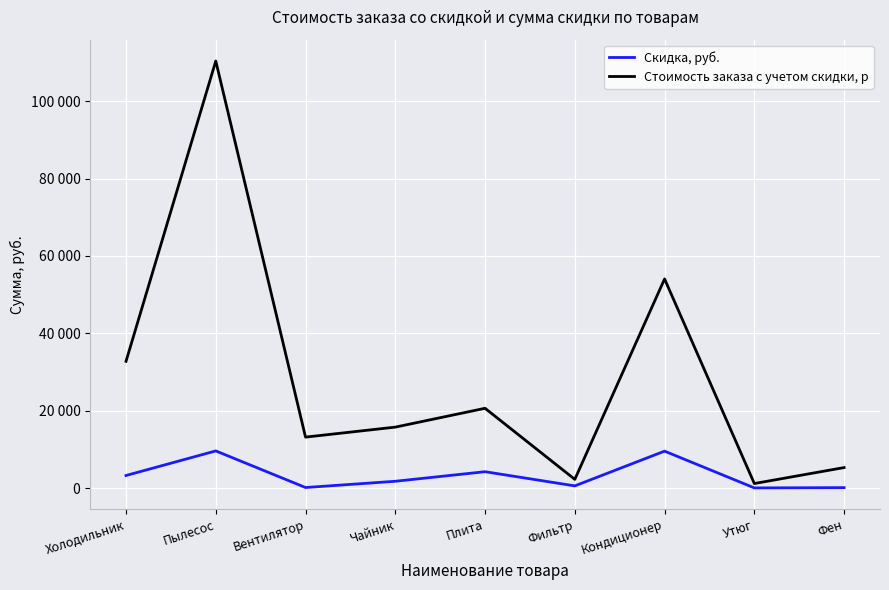

What are all the series names shown in the legend?

Скидка, руб., Стоимость заказа с учетом скидки, р